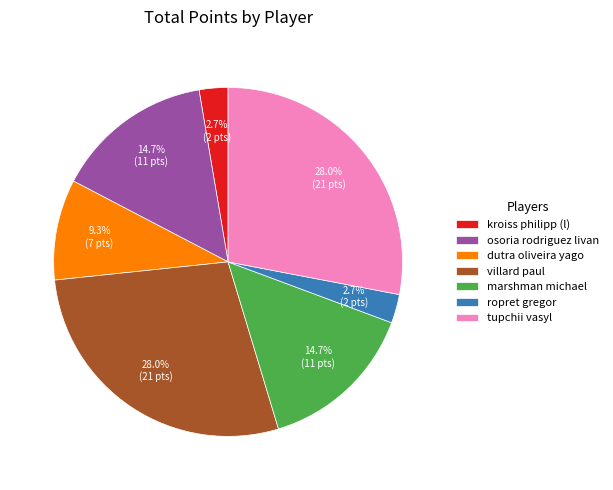

Does ropret gregor represent more than half of the total?

No